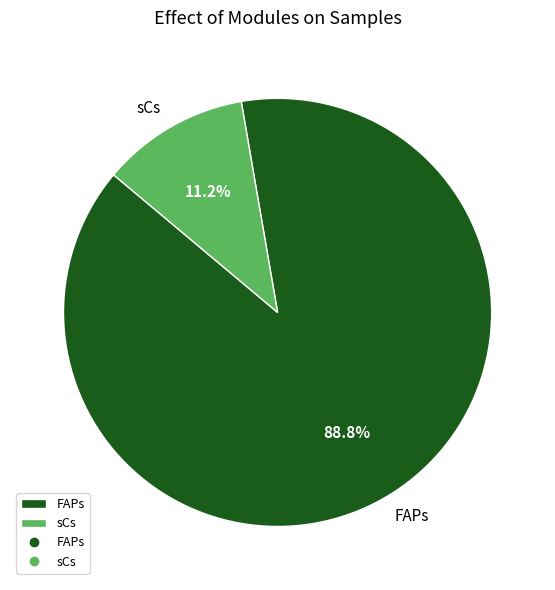

Count the number of slices in the pie.

2